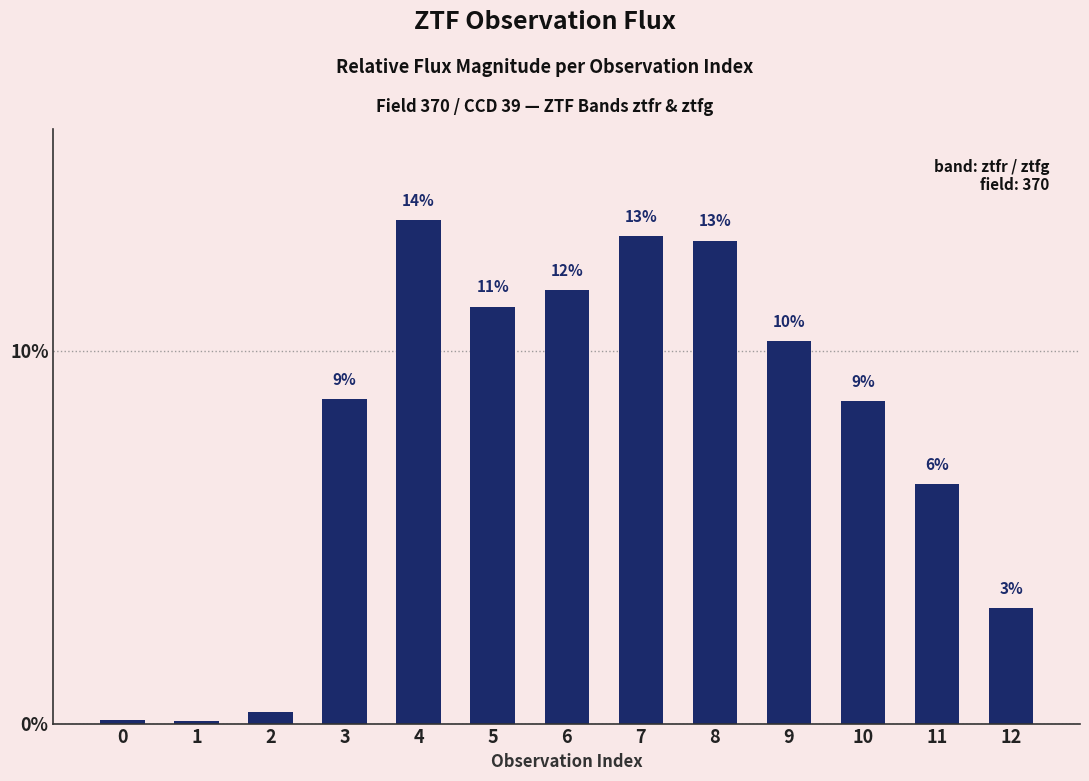

What is the sum of the values at 0 and 3?

8.8